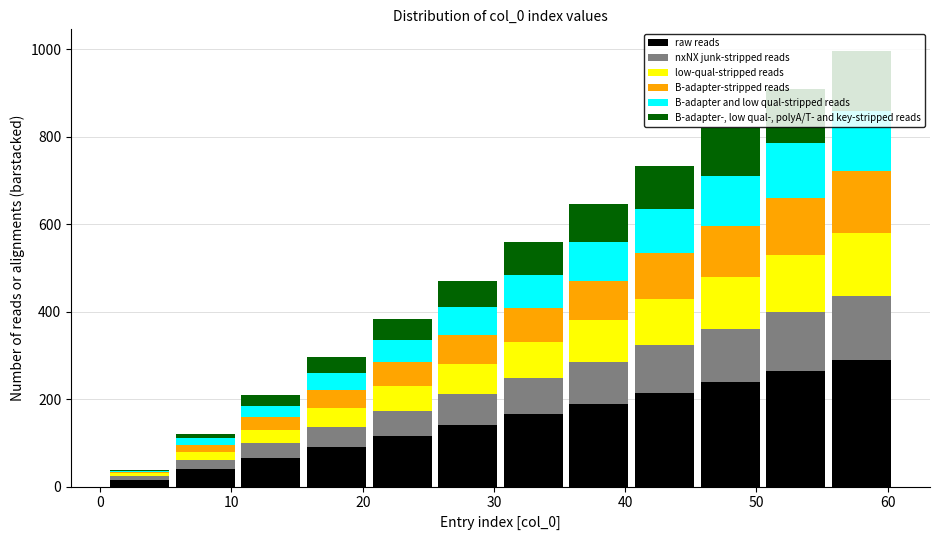

Reading left to right, transcribe this chart: for each stacked bar, give the range it covers on the x-axis and its total height. Neither the bar edges nor the heights are printed on the chart, so give them approximately, as read against the axes.

0.5 to 5.5: 40
5.5 to 10.5: 120
10.5 to 15.5: 200
15.5 to 20.5: 300
20.5 to 25.5: 380
25.5 to 30.5: 480
30.5 to 35.5: 560
35.5 to 40.5: 640
40.5 to 45.5: 740
45.5 to 50.5: 820
50.5 to 55.5: 900
55.5 to 60.5: 1000